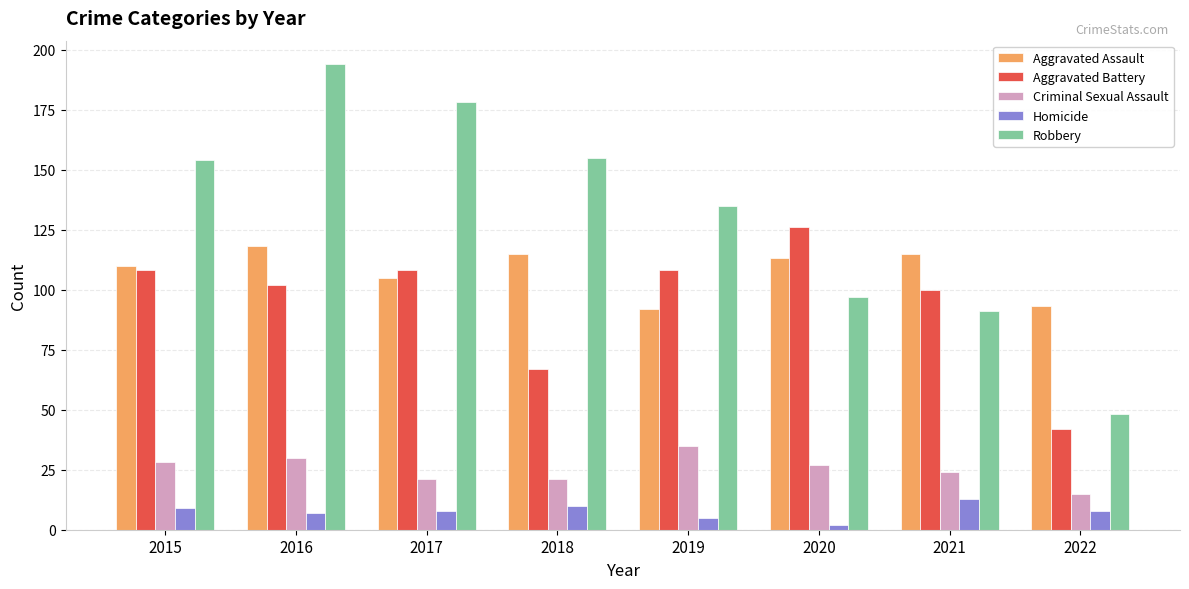

What is the difference between the highest and lowest values at 2020?

124